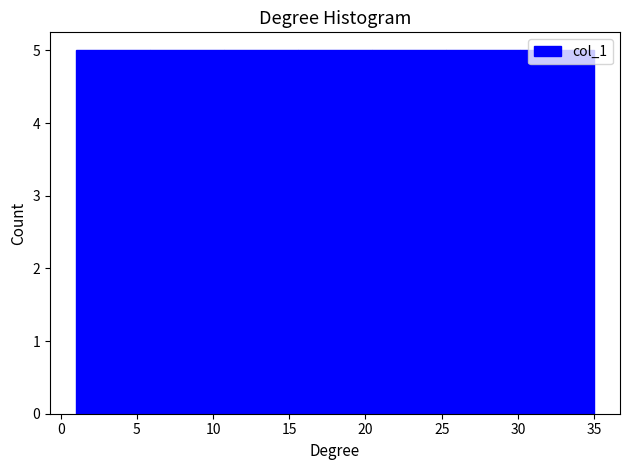

Reading left to right, transcribe this chart: for each bar, give the range it covers on the x-axis and its height. Neither the bar edges nor the heights are printed on the chart, so give them approximately, as read against the axes.

1.0 to 6.0: 5
6.0 to 10.5: 5
10.5 to 15.5: 5
15.5 to 20.5: 5
20.5 to 25.5: 5
25.5 to 30.0: 5
30.0 to 35.0: 5